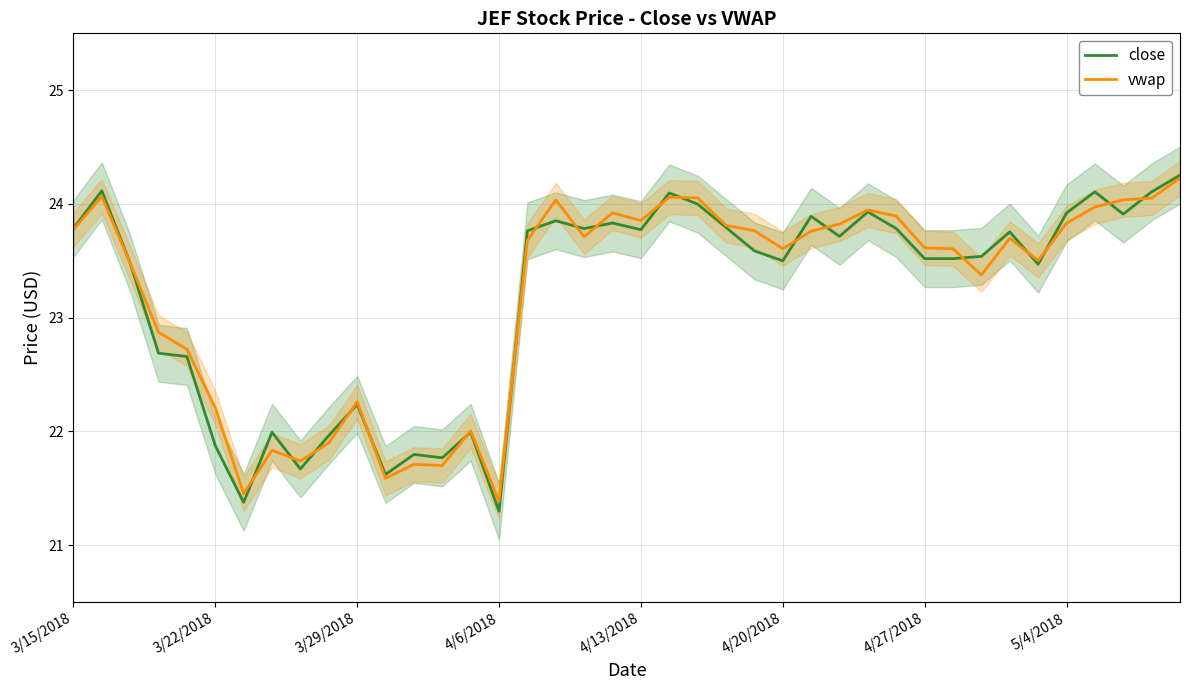

Where is vwap nearest to the value 22?

14